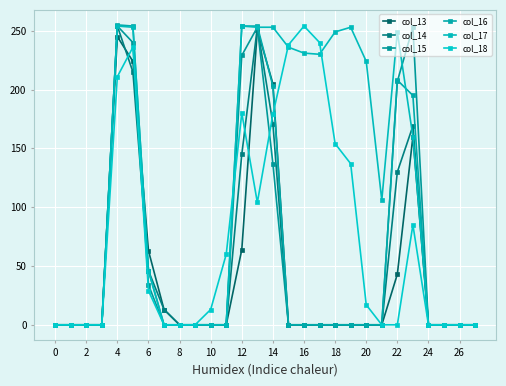

True or false: col_16 and col_18 cross at least once.

True